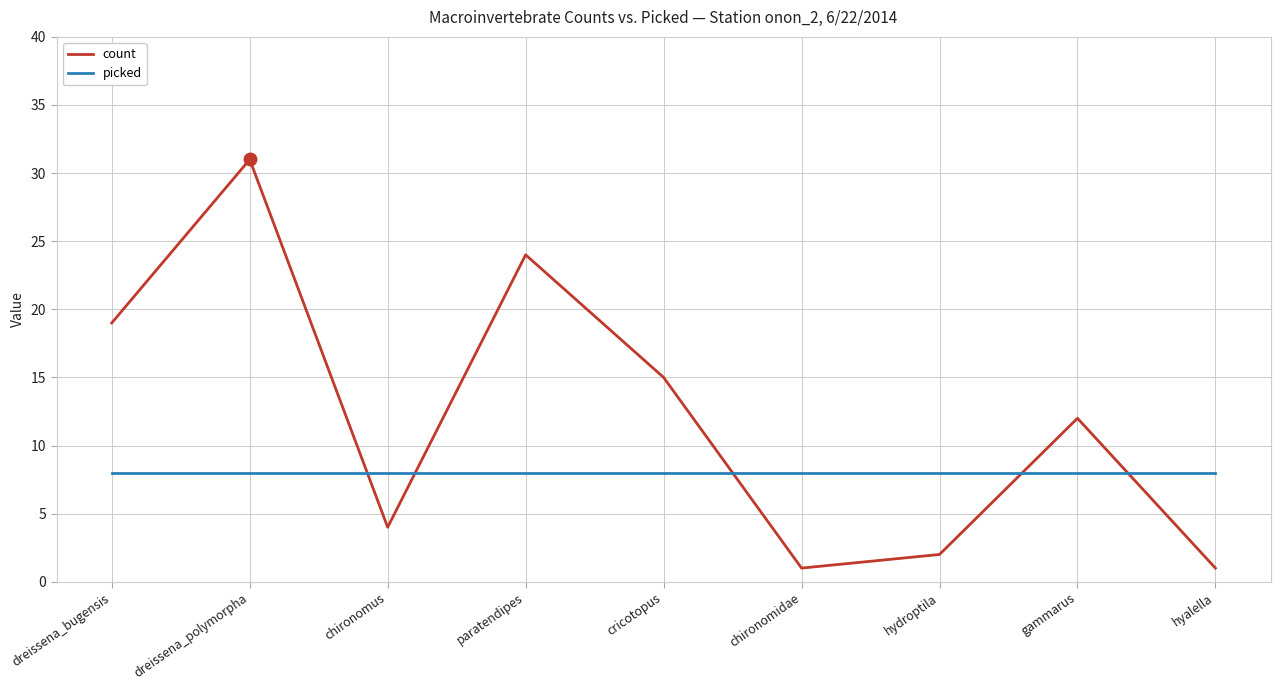

Which series has the largest total across all categories?

count